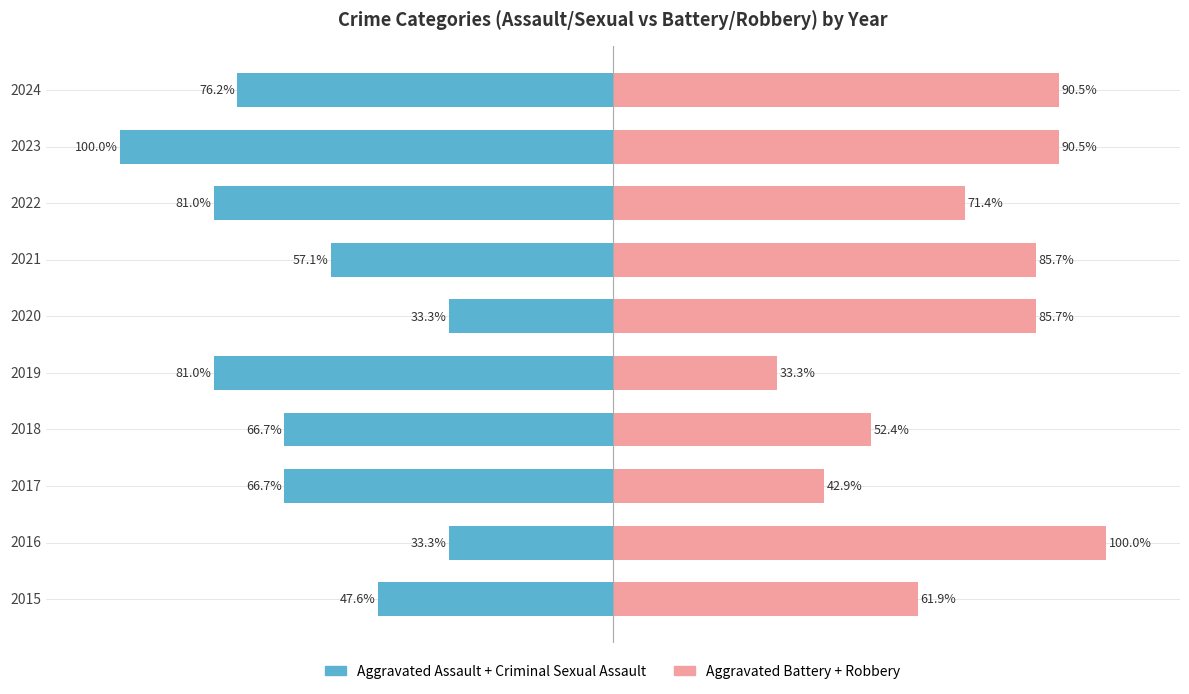

The Aggravated Battery + Robbery series shows 125.6 at 2024. True or false?

False